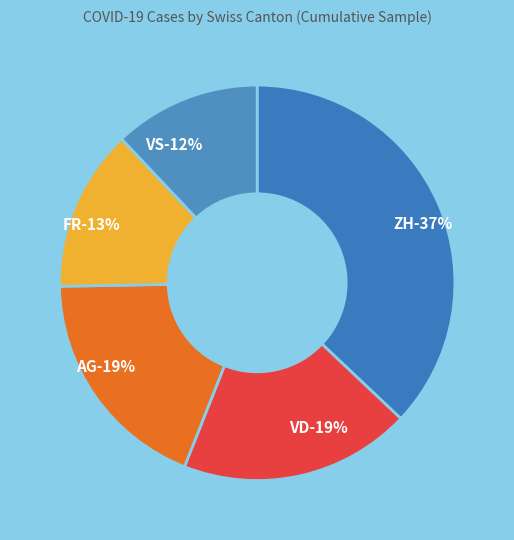

Combined, do TI and ZH account for over 50%?

No